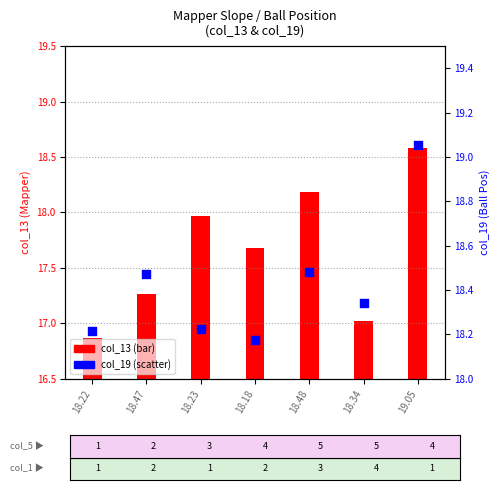

At which category is the sum across all series the highest?

19.05